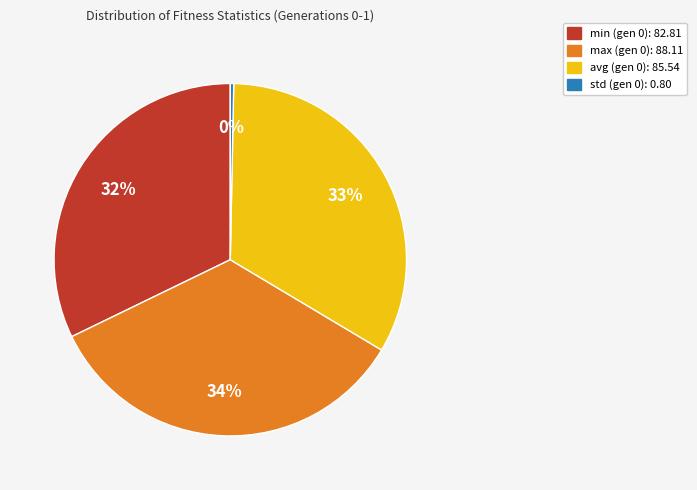

Count the number of slices in the pie.

4